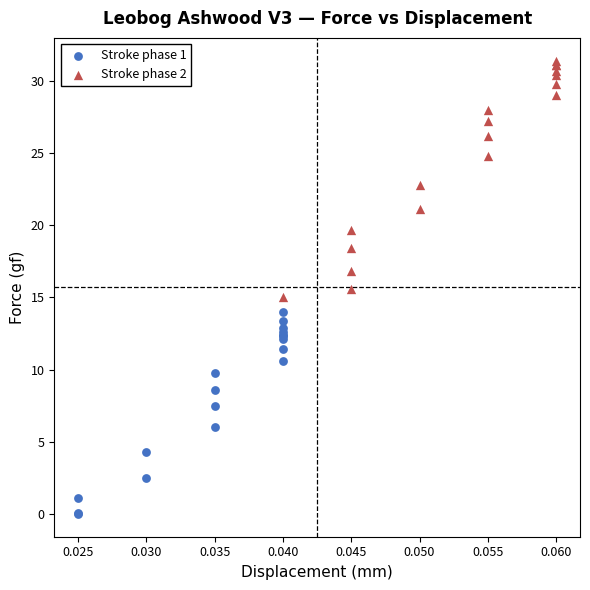

Which series has the largest Y range (max minus min)?

Stroke phase 2